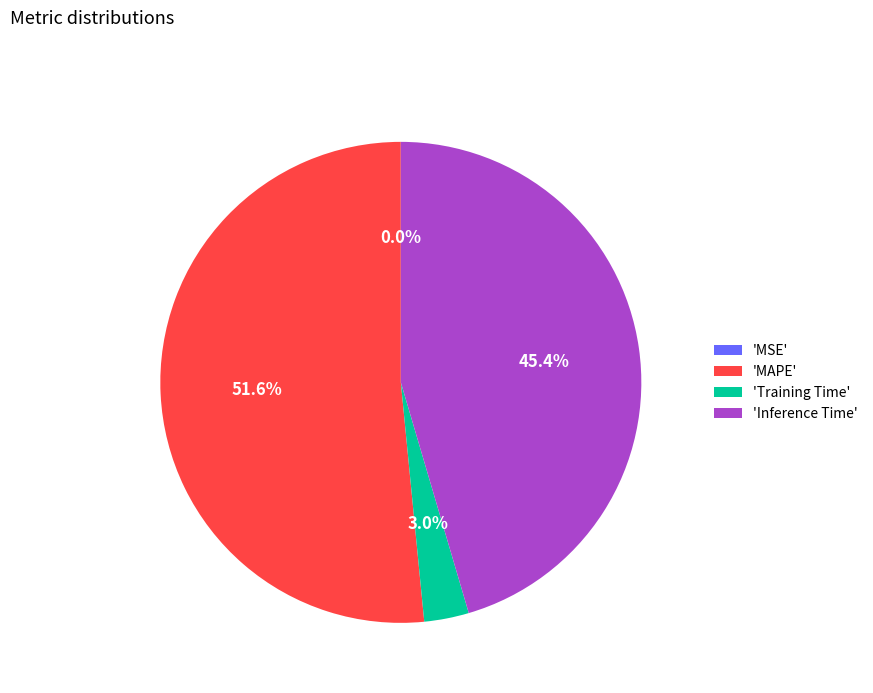

Which category has the biggest portion of the pie?

'MAPE'